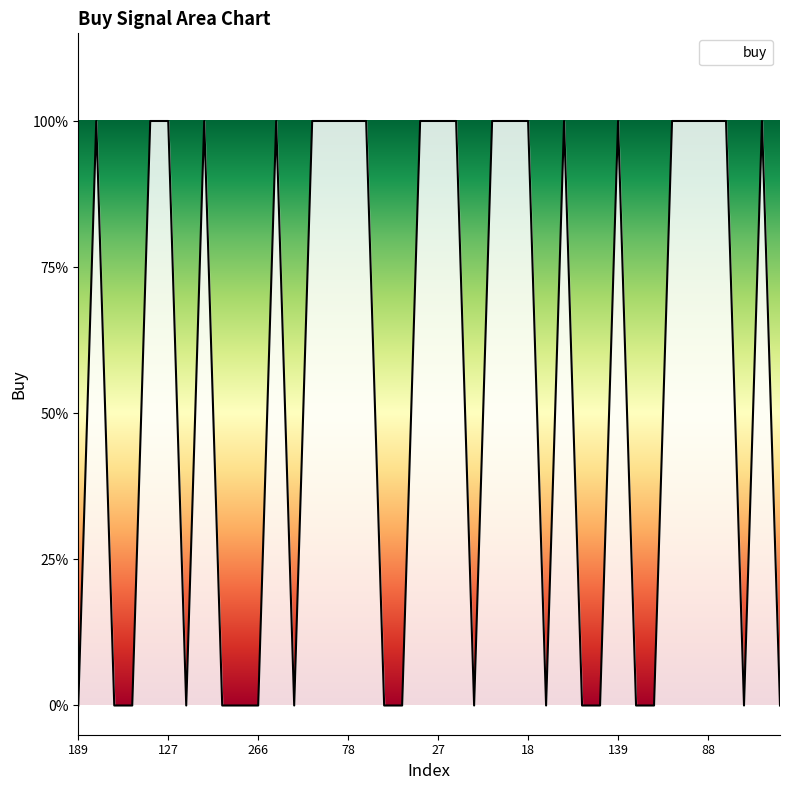

What is the label of the 12th point from the right?

293